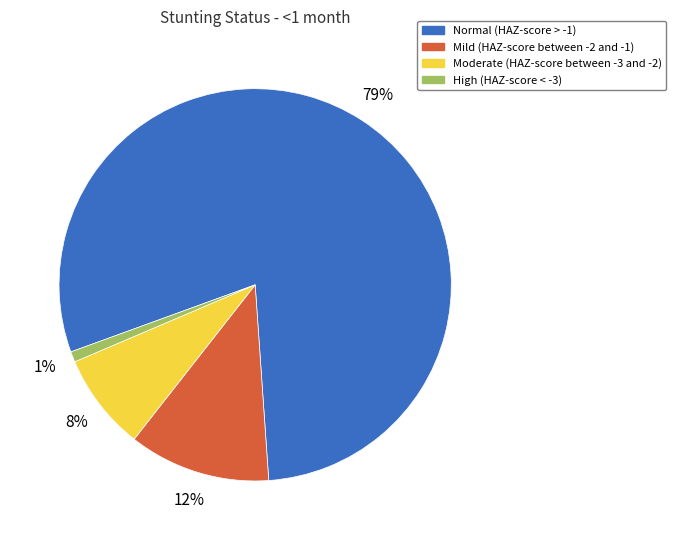

What is the smallest slice in the pie chart?

High (HAZ-score < -3)